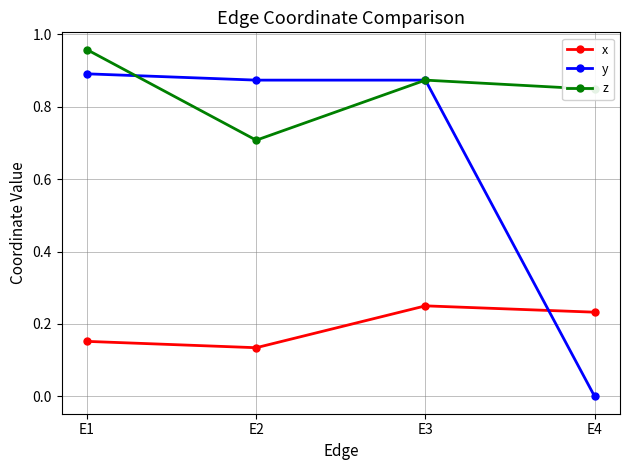

Count the number of data series in this chart.

3